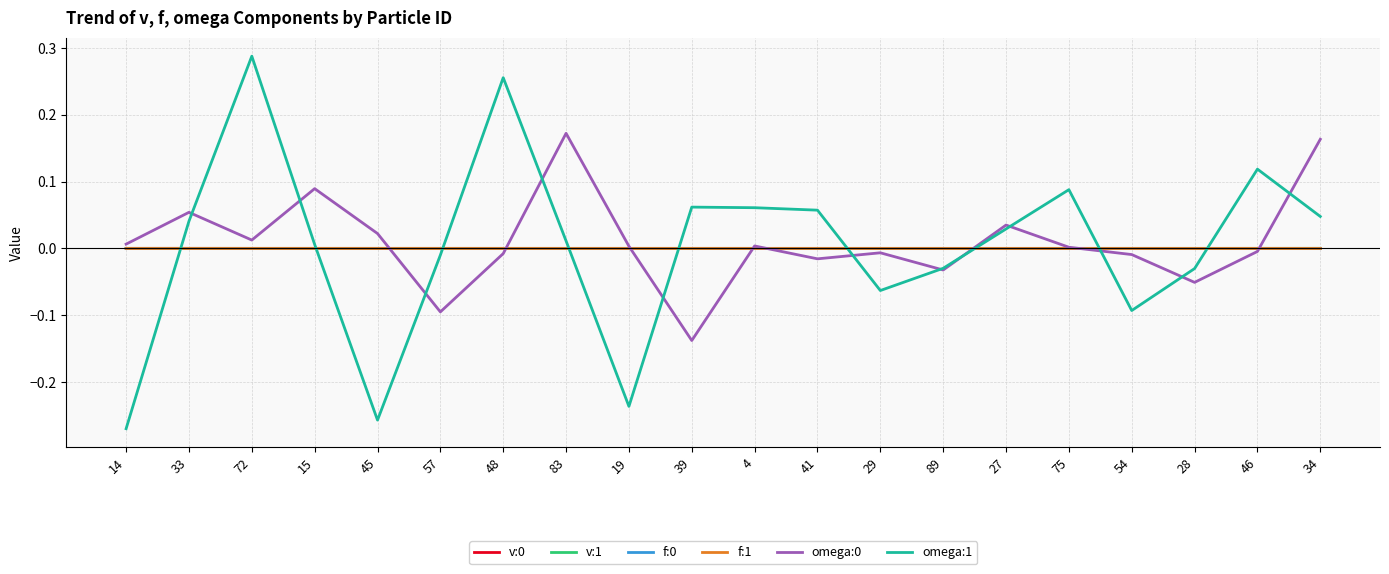

Which series has the widest spread of values?

omega:1